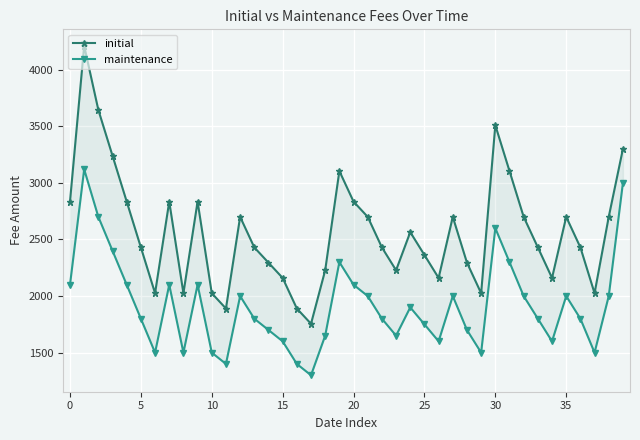

Which series has the largest total across all categories?

initial